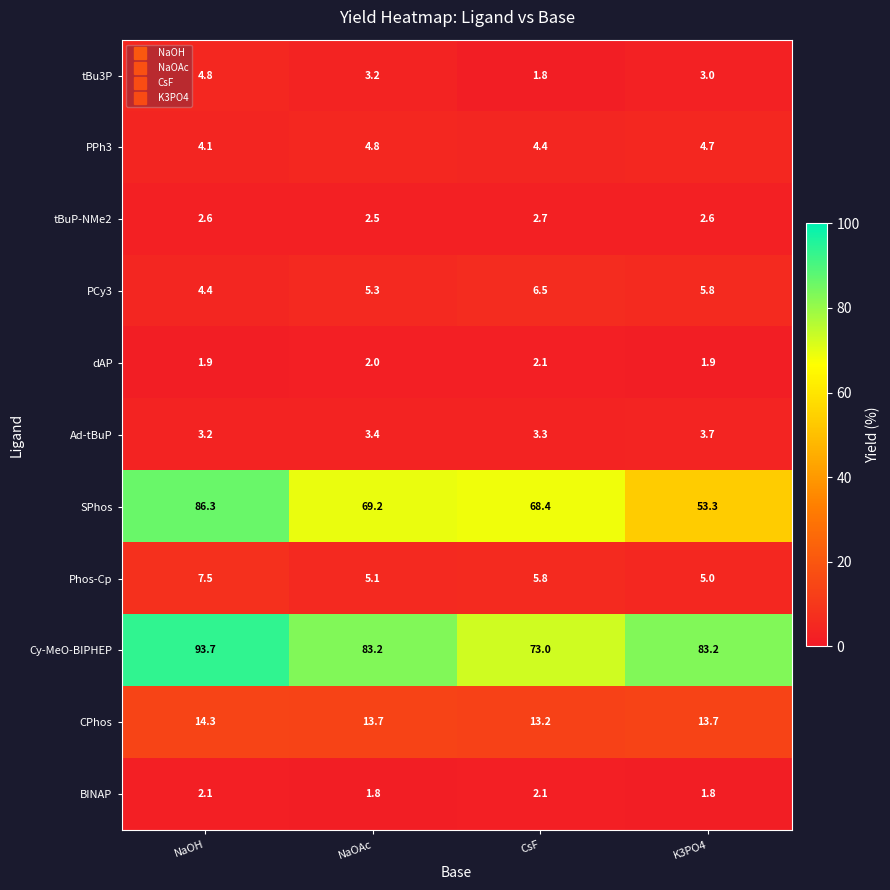

Count the number of data series in this chart.

11